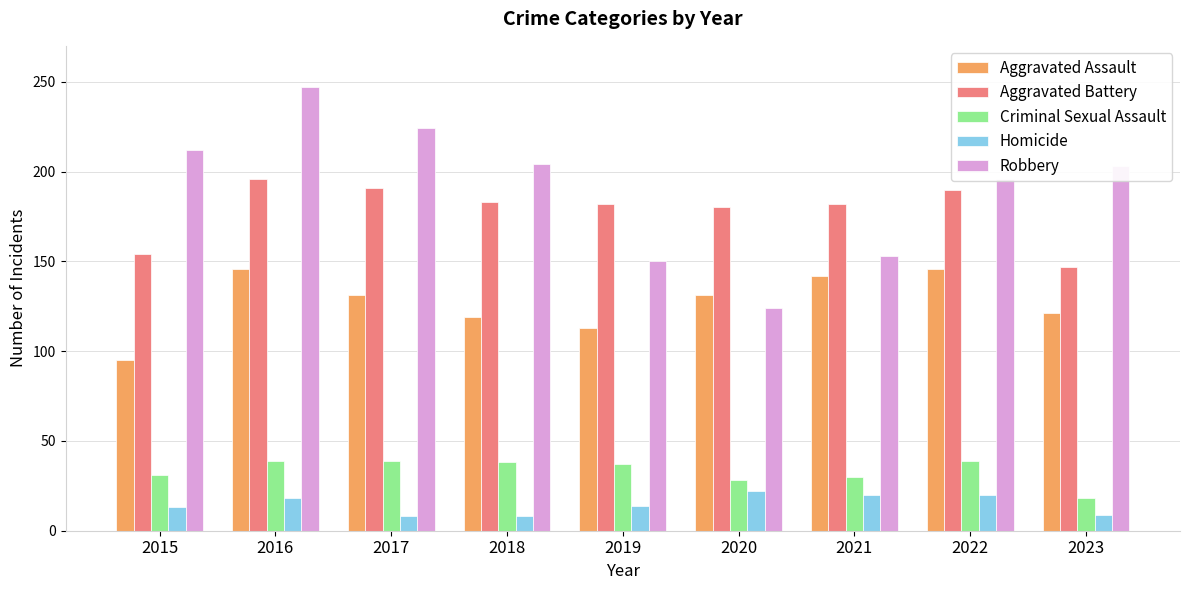

The Robbery series shows 204 at 2018. True or false?

True